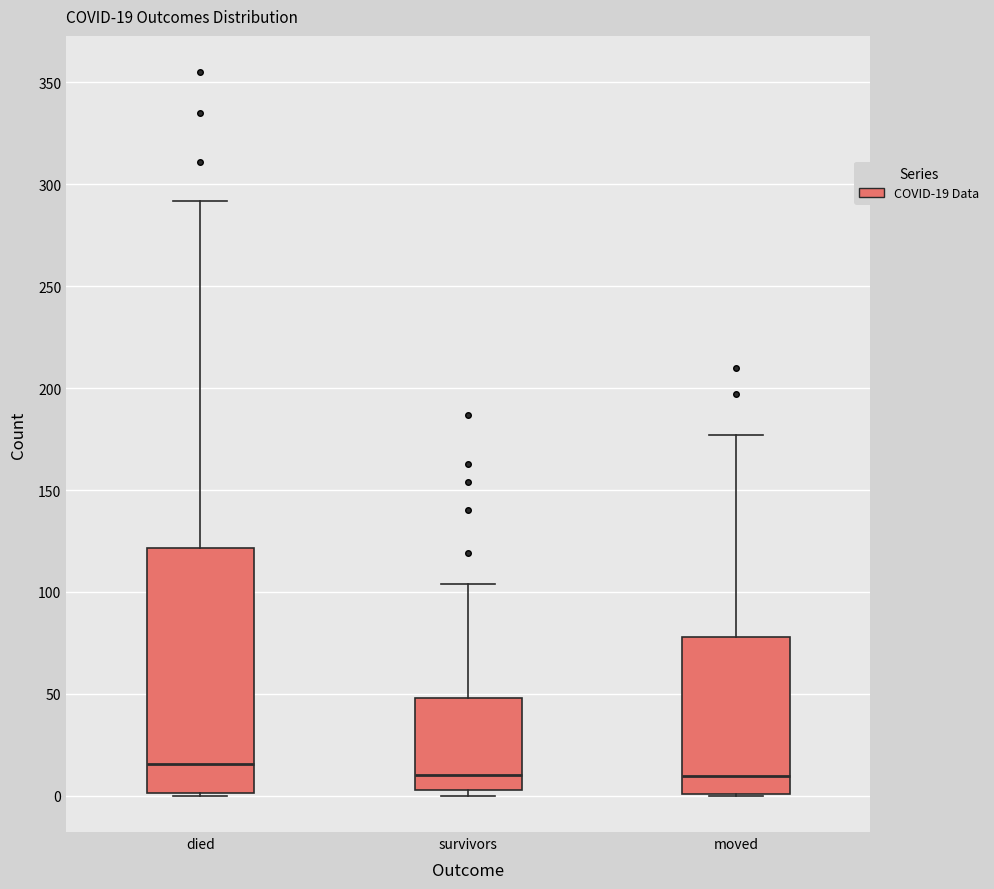

Which box's median line is the highest?

died